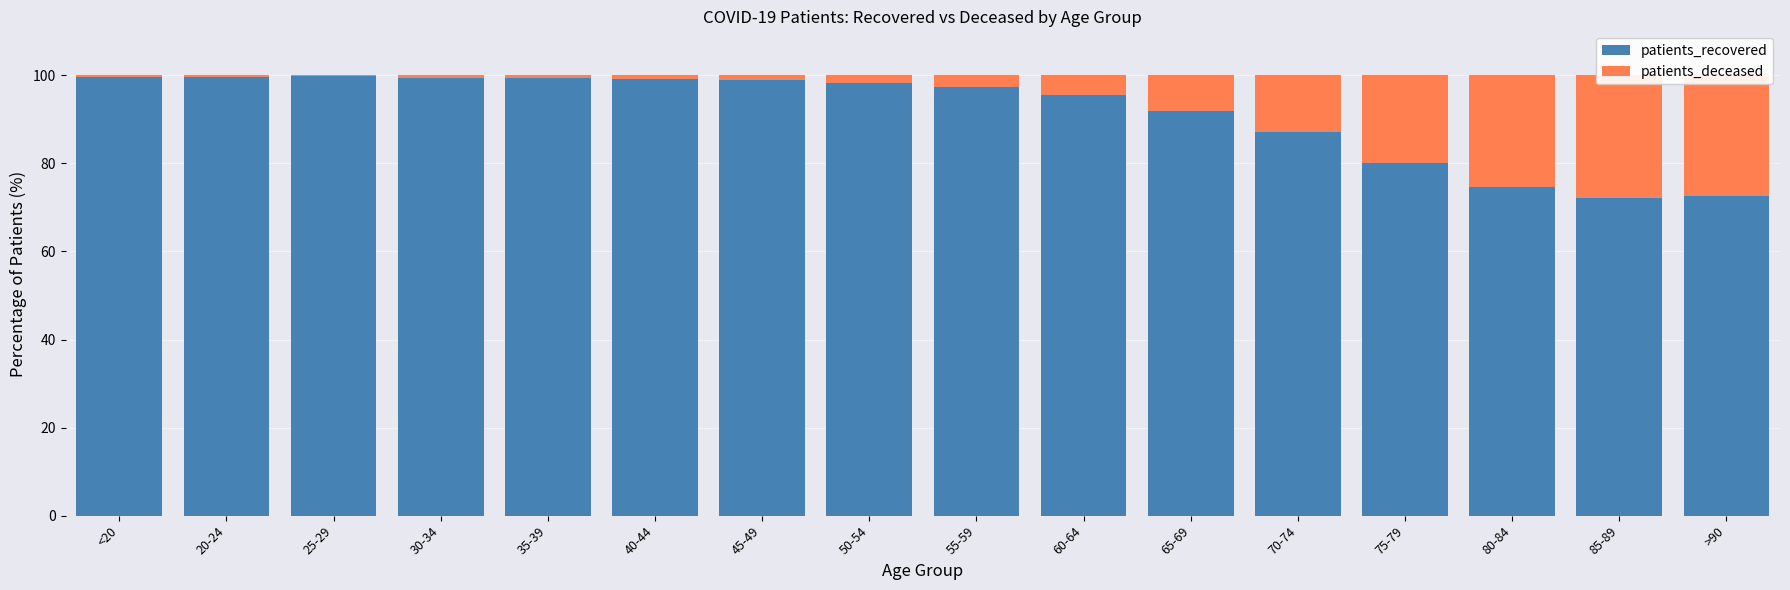

What is the value of the patients_recovered bar at the 7th from the left?

98.9